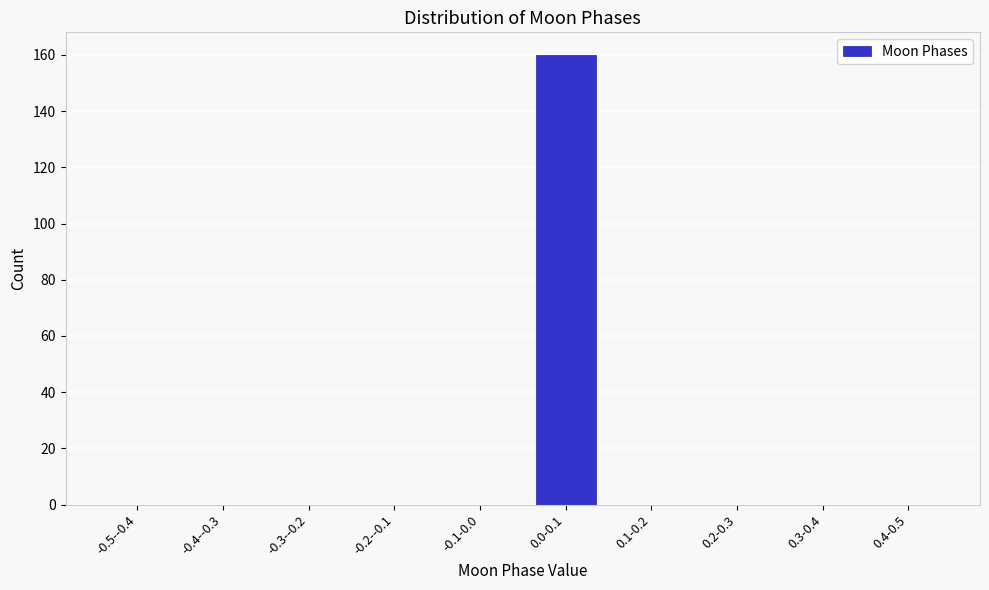

Reading left to right, list all the values displayed in this chart.

-0.5--0.4=0	-0.4--0.3=0	-0.3--0.2=0	-0.2--0.1=0	-0.1-0.0=0	0.0-0.1=160	0.1-0.2=0	0.2-0.3=0	0.3-0.4=0	0.4-0.5=0